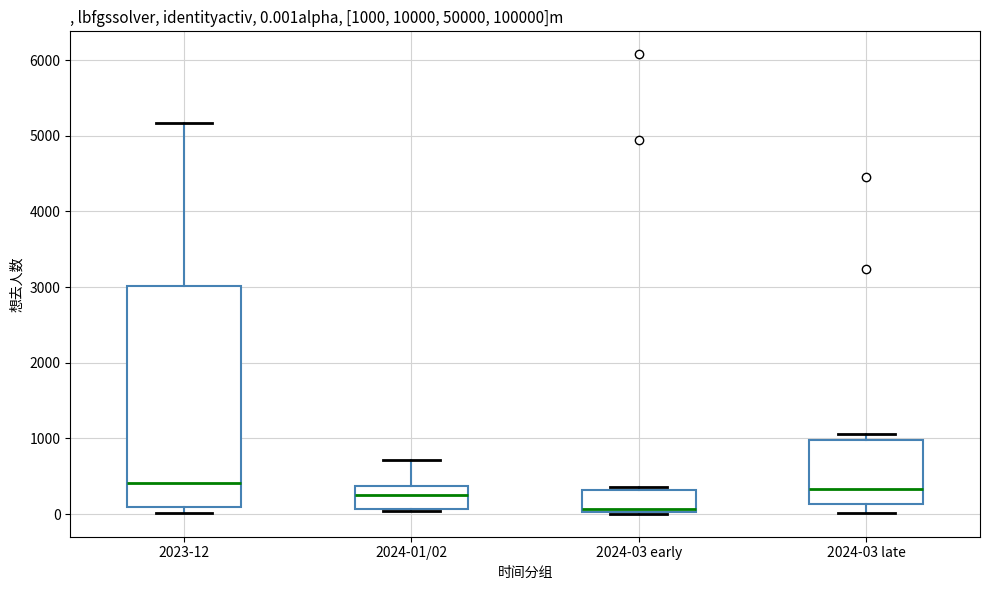

Which box has the lowest median line?

2024-03 early